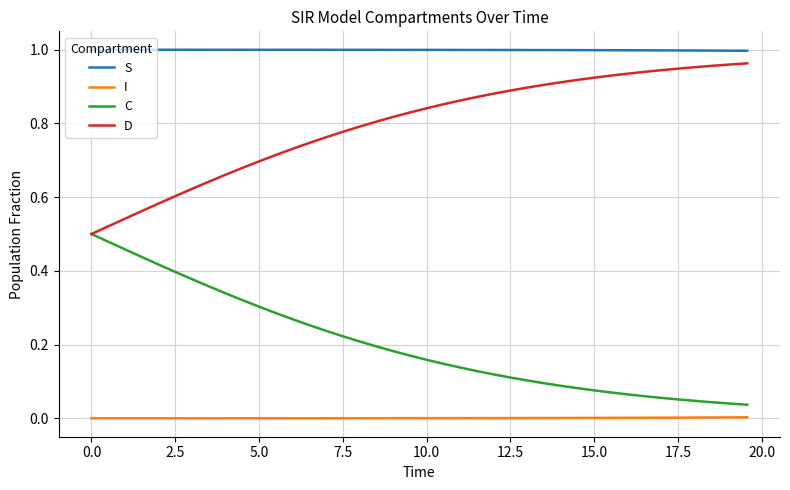

Which series has the largest total across all categories?

S